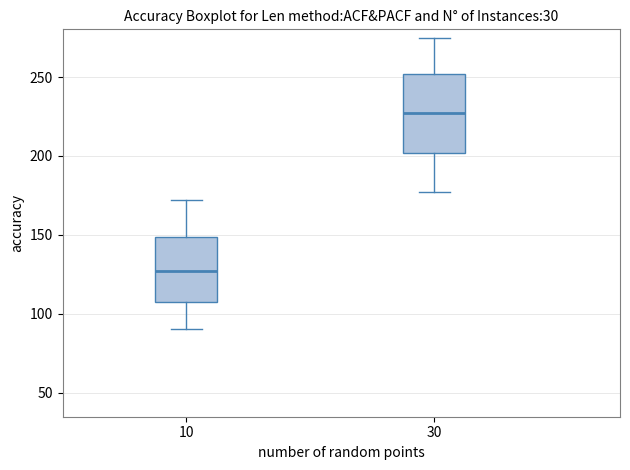

Reading left to right, read every box against the y-axis: the position of its median line, the range the box covers, and the ends of its whiskers. The values are not printed on the chart, so give them approximately, as read against the axis.

10: median 125, box 105 to 150, whiskers 90 to 170
30: median 225, box 200 to 250, whiskers 175 to 275